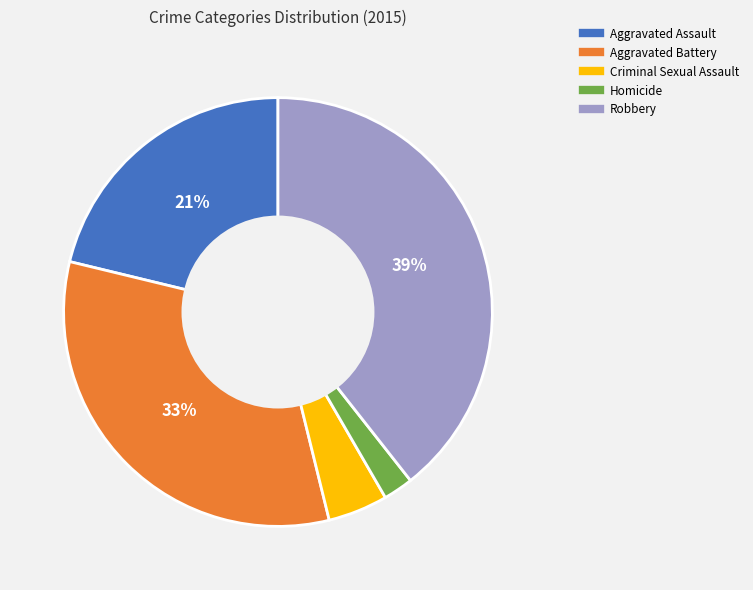

To the nearest percent, what is the difference between the largest and smallest slice percentages?

37%